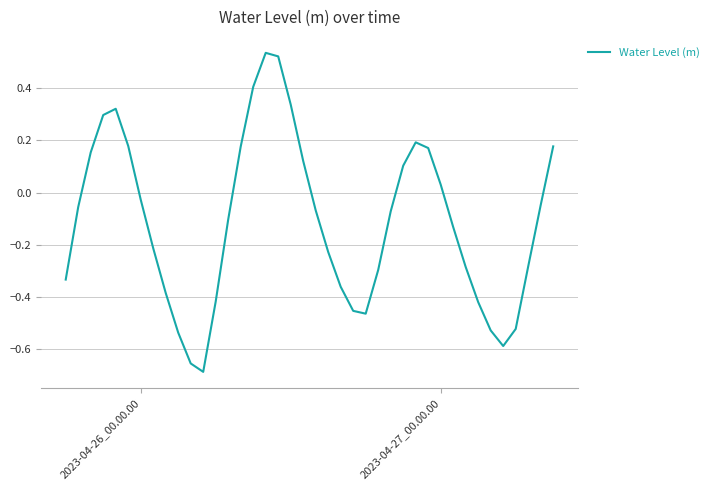

What is the difference between the maximum and minimum values?

1.2